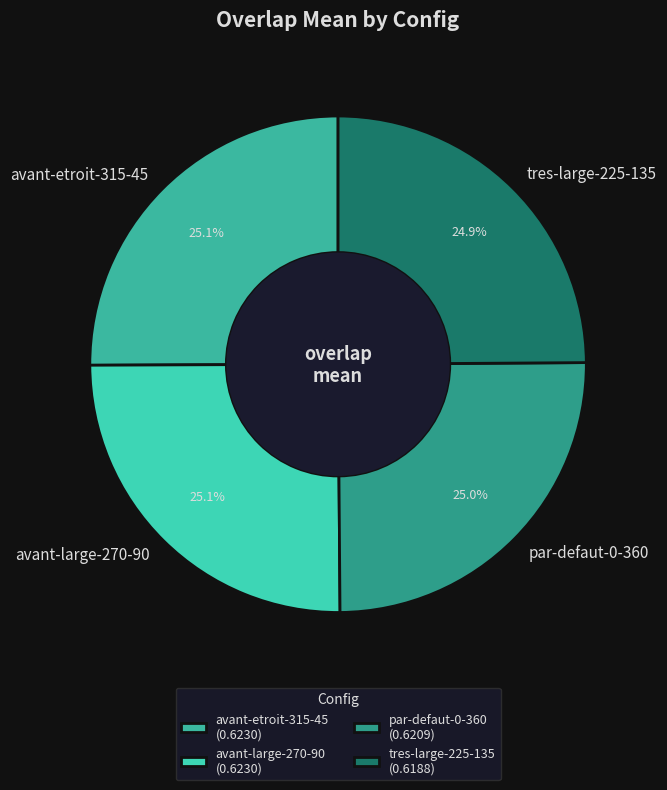

Is it true that tres-large-225-135 is 25% of the pie?

True